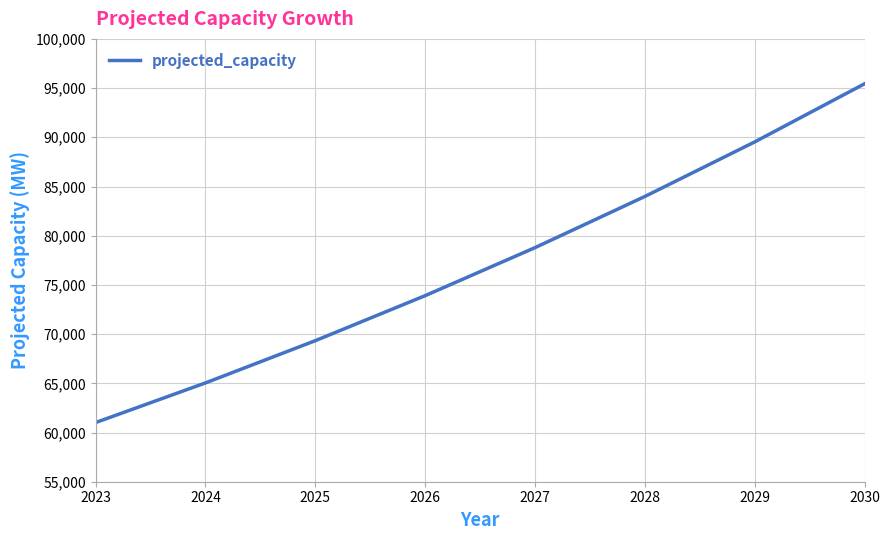

What is the change in value from 2023 to 2025?

+8319.5